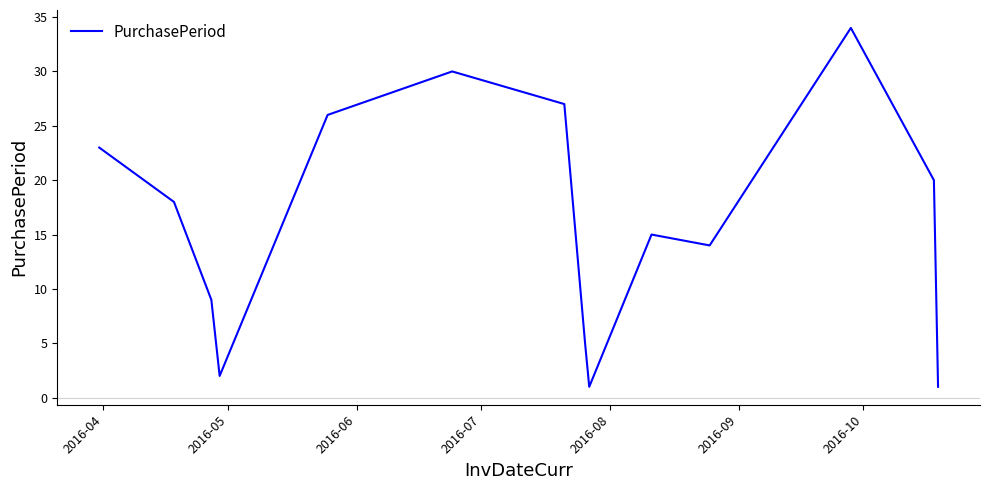

What is the maximum value shown in the chart?

34